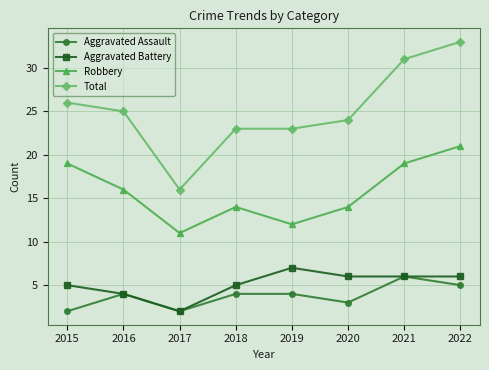

What is the average value of the Robbery series?

16